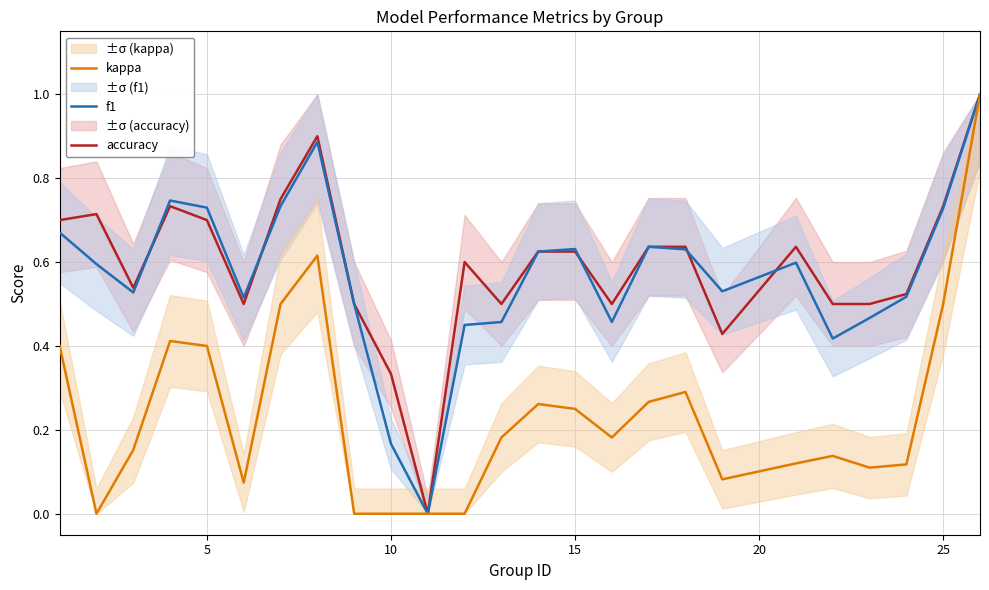

What is the maximum value for accuracy?

1.0